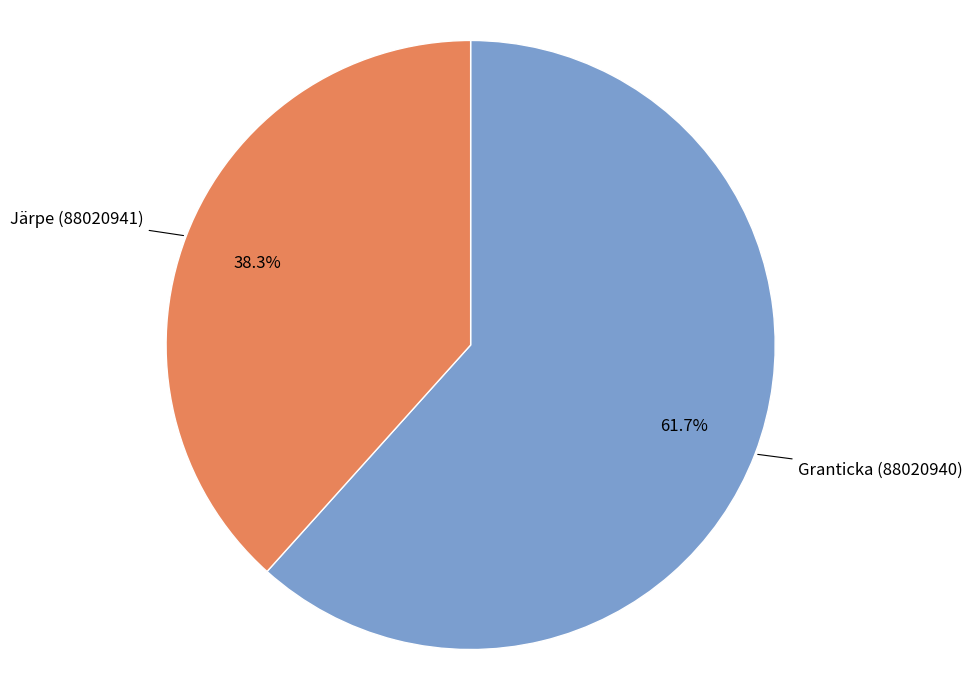

Does any single category account for the majority?

Yes